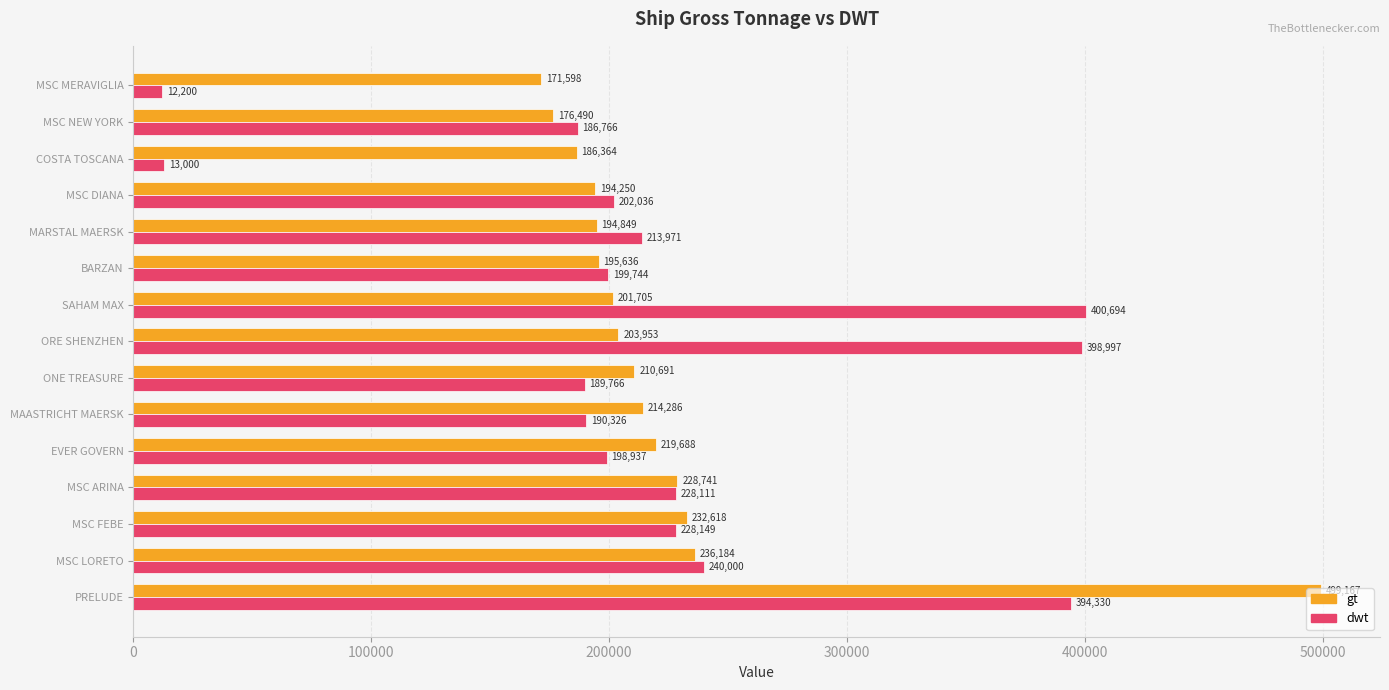

What are all the series names shown in the legend?

gt, dwt